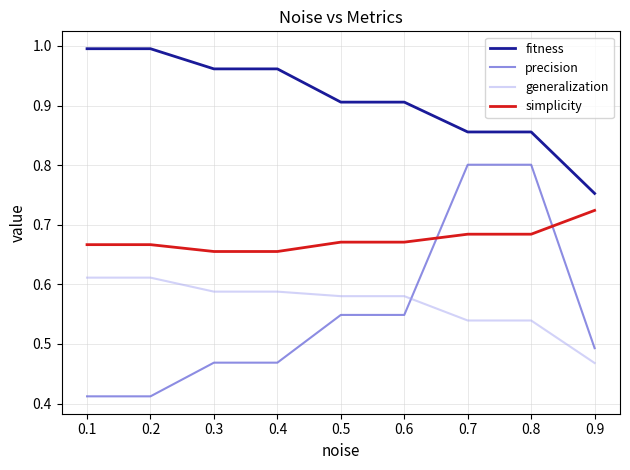

What is the difference between the fitness values at 0.7 and 0.1?

0.1